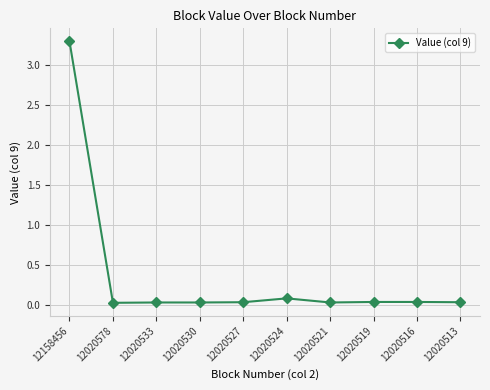

Between 12020533 and 12158456, which is larger?

12158456